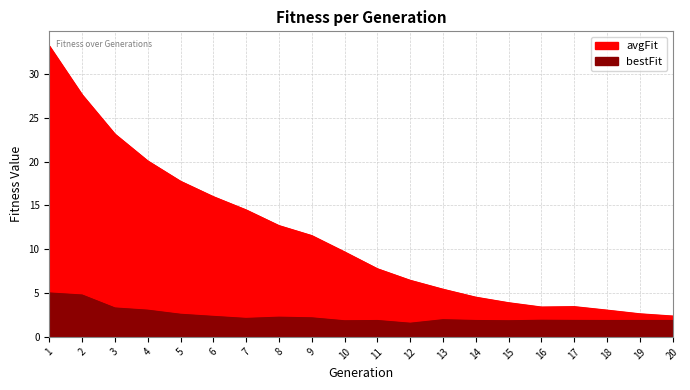

Which series has the largest range (max minus min)?

avgFit